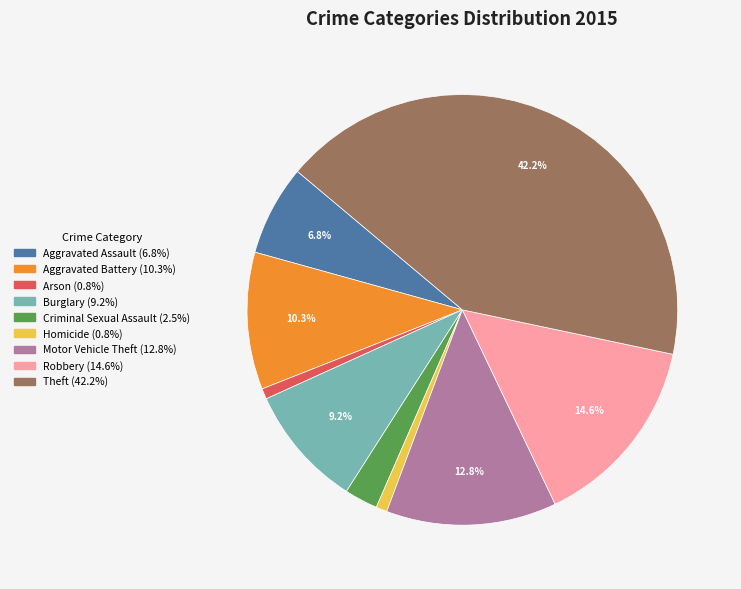

Is there any slice that represents more than half of the pie?

No